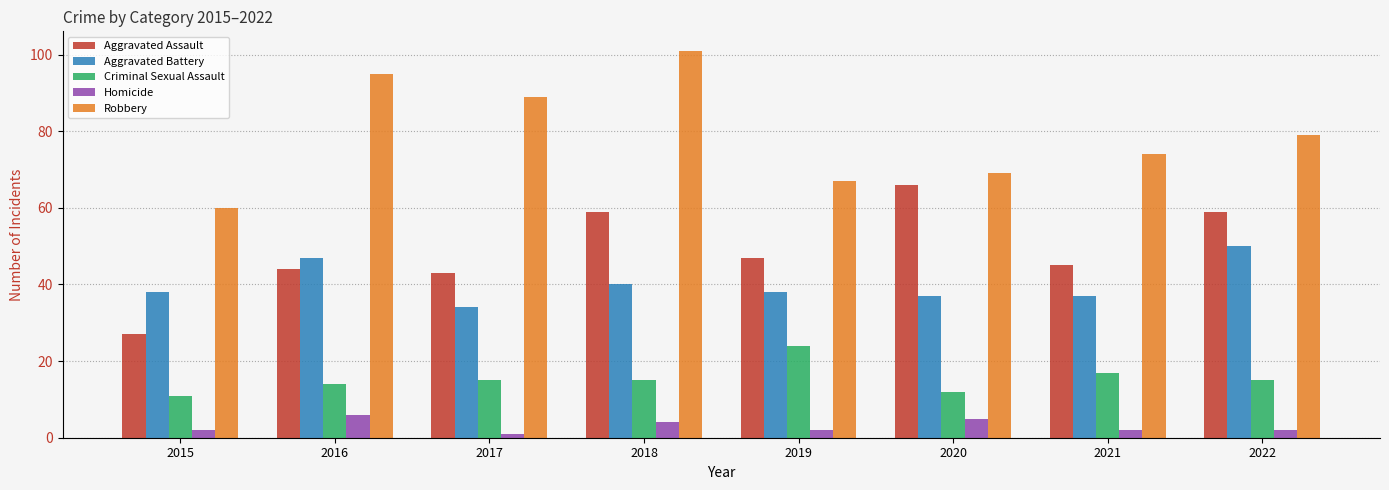

What is the value of the Criminal Sexual Assault bar at the 7th from the left?

17